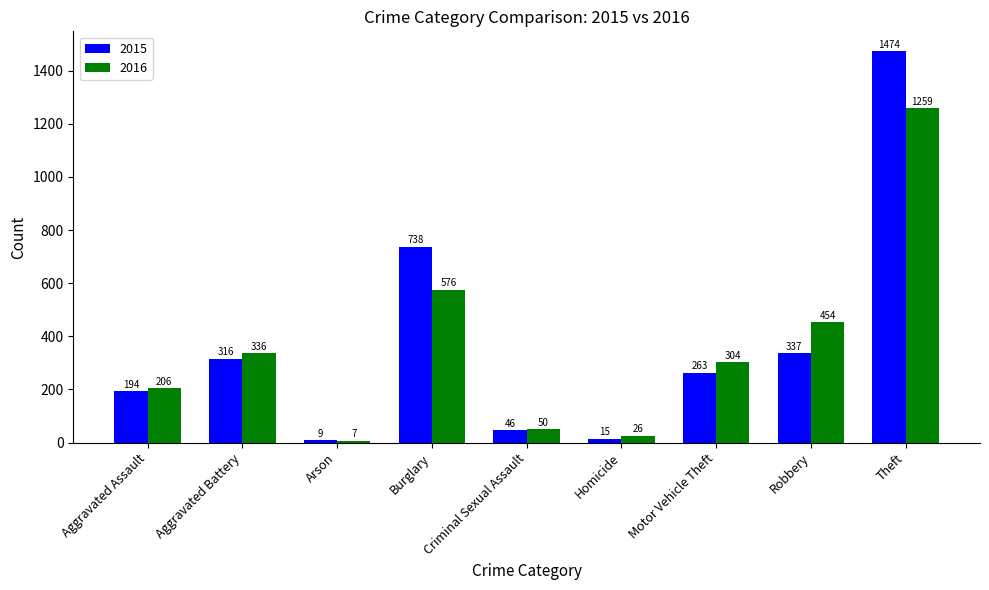

At which label does 2016 reach its minimum?

Arson